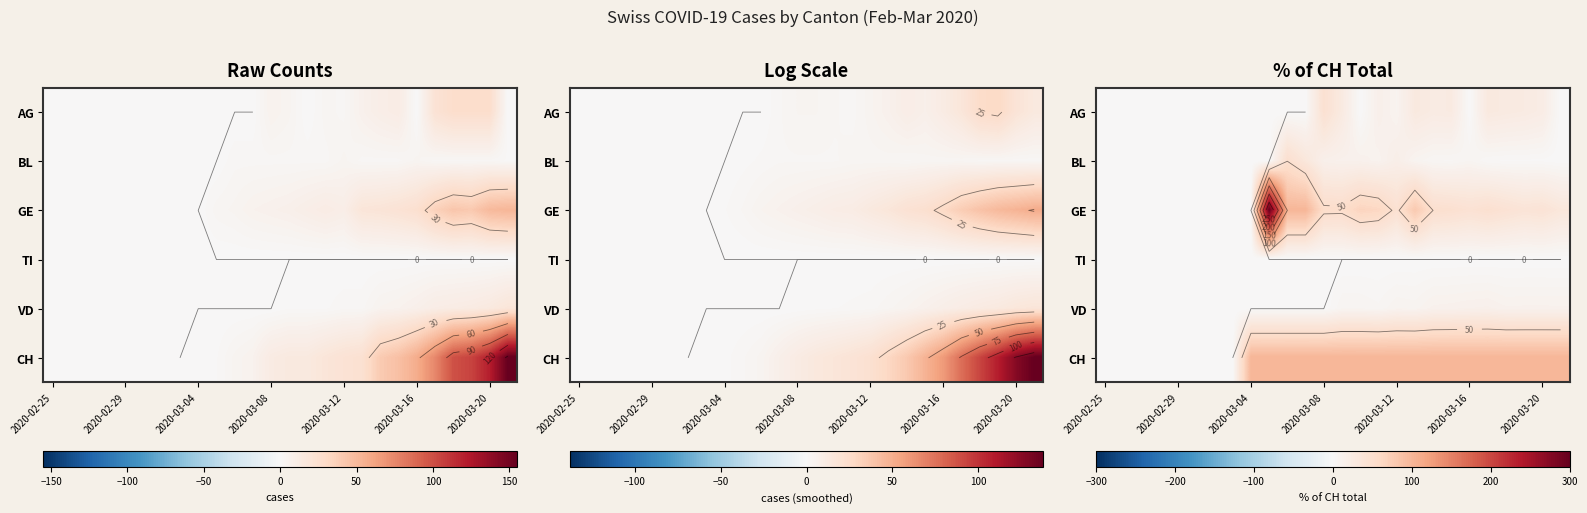

What is the spread (max minus min) of values at 2020-03-16?

100.0